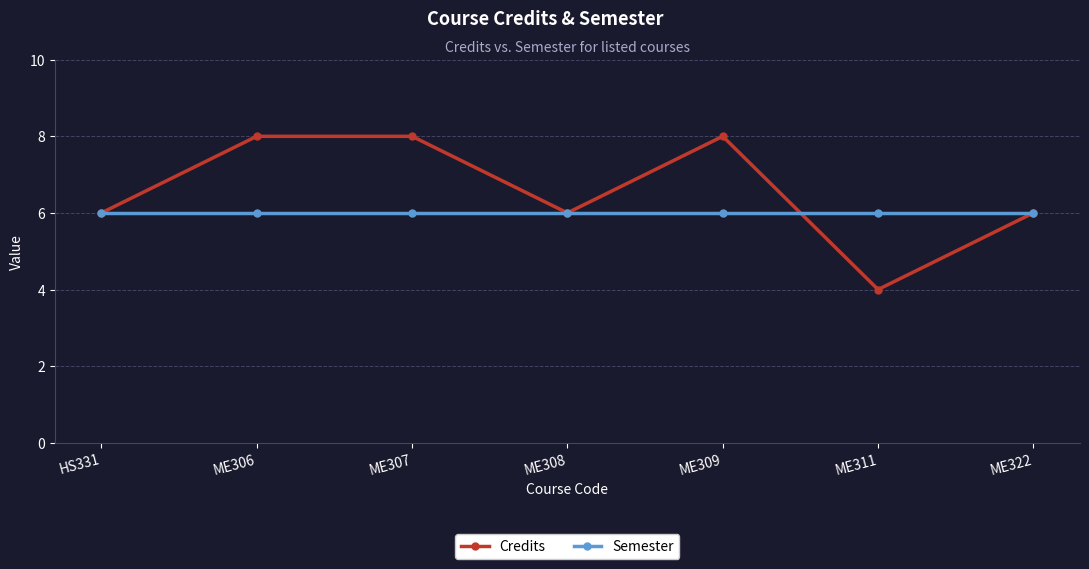

What is the value of the Semester point at the 2nd from the left?

6